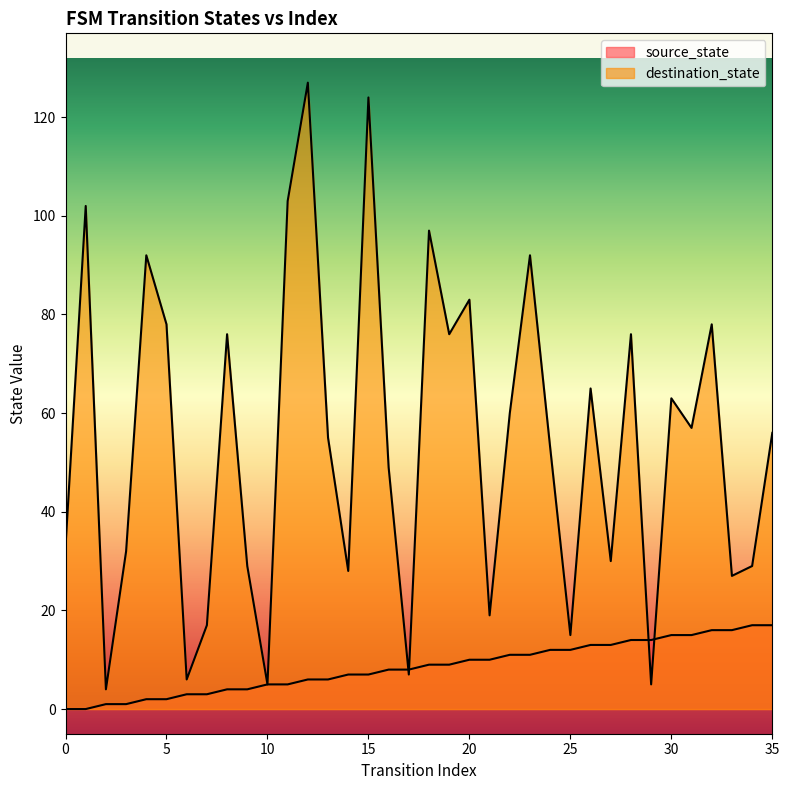

Reading left to right, extract all data points from this chart.

source_state: 0	0	1	1	2	2	3	3	4	4	5	5	6	6	7	7	8	8	9	9	10	10	11	11	12	12	13	13	14	14	15	15	16	16	17	17
destination_state: 33	102	4	32	92	78	6	17	76	29	5	103	127	55	28	124	49	7	97	76	83	19	60	92	53	15	65	30	76	5	63	57	78	27	29	56